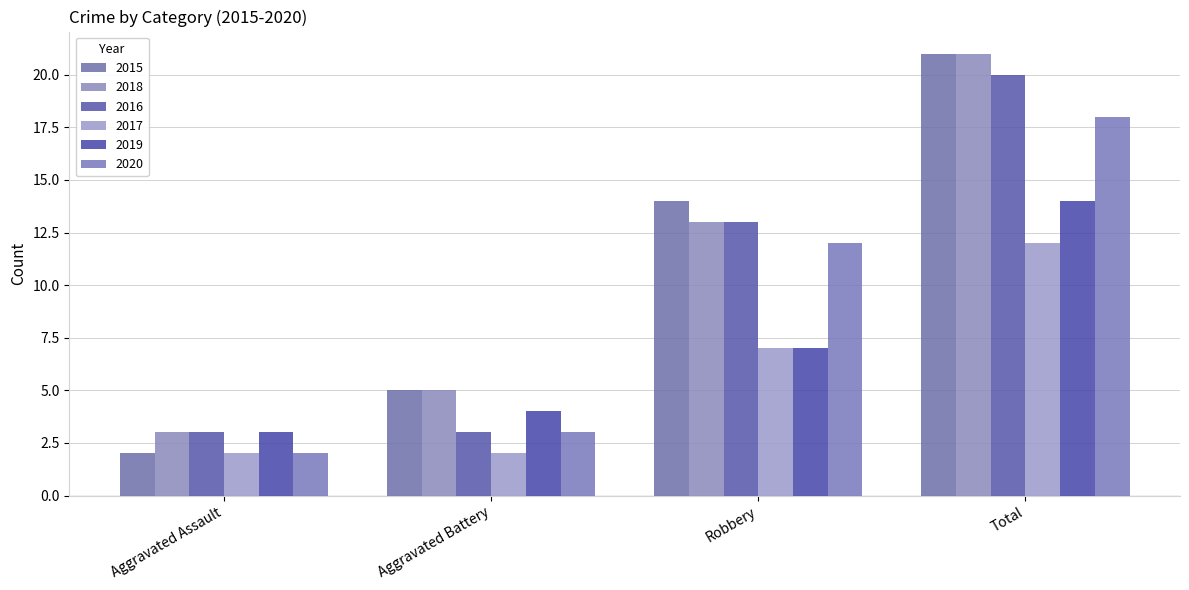

How many bars are there in each group?

6